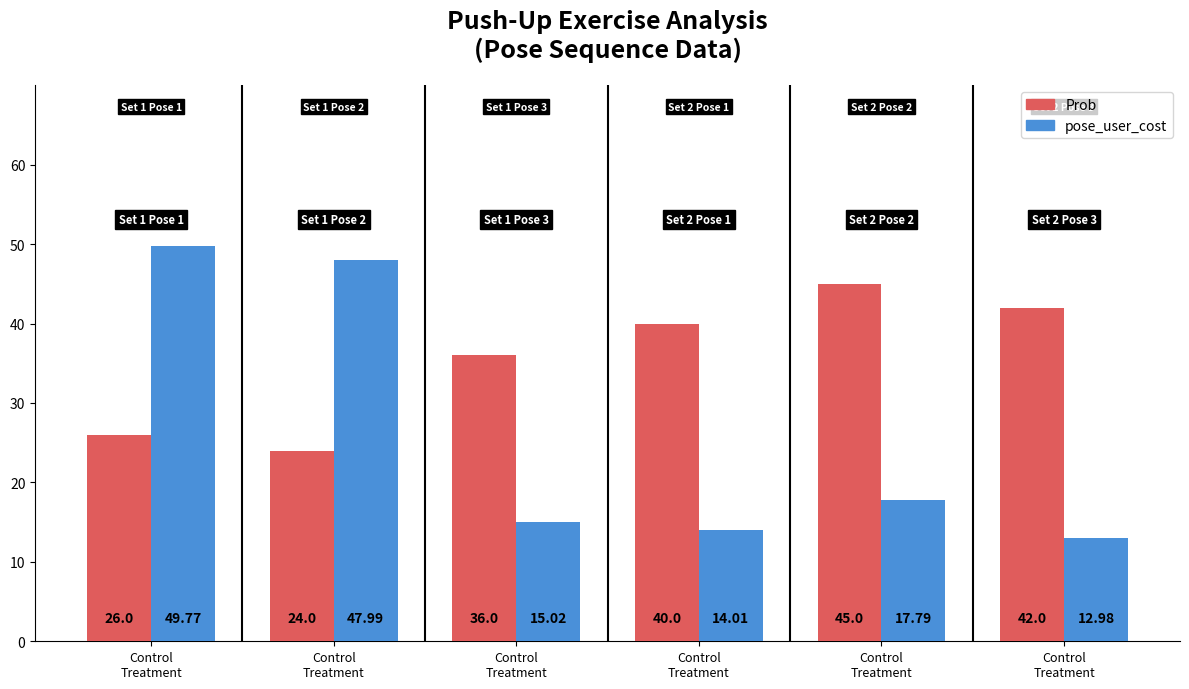

Rank the series by their average value, from highest to lowest.

Prob, pose_user_cost